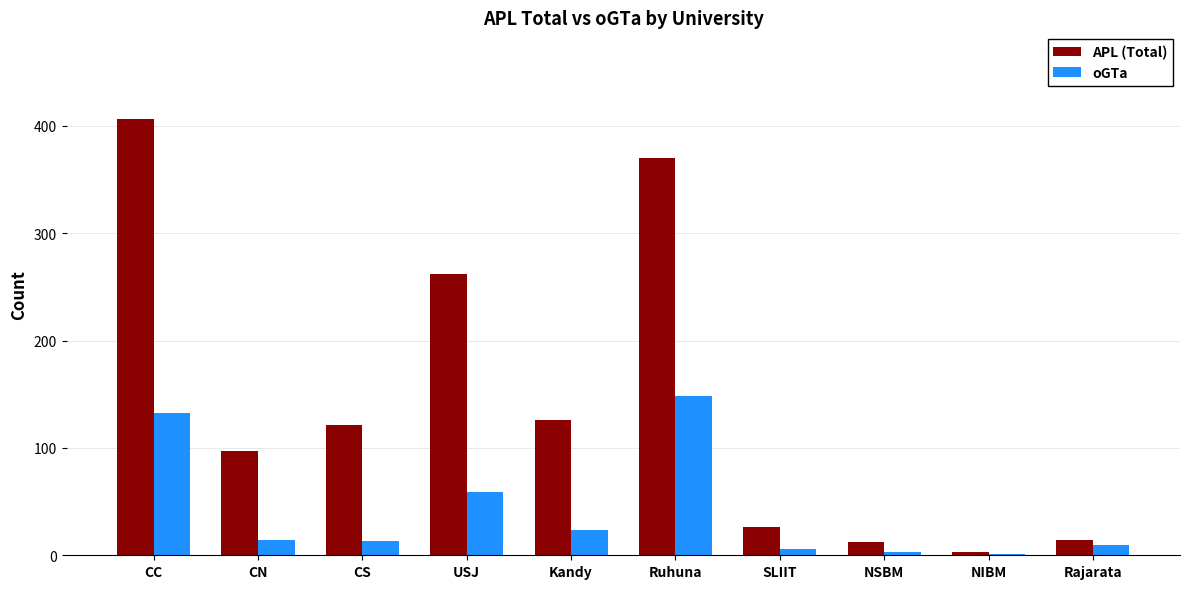

True or false: oGTa has a value of 10 at Rajarata.

True